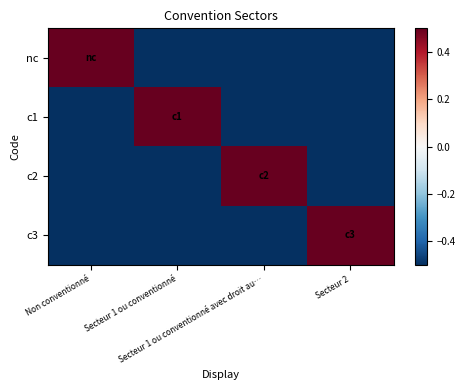

Reading right to left, list all the values displayed in this chart.

nc: Secteur 2=-0.5	Secteur 1 ou conventionné avec droit au…=-0.5	Secteur 1 ou conventionné=-0.5	Non conventionné=0.5
c1: Secteur 2=-0.5	Secteur 1 ou conventionné avec droit au…=-0.5	Secteur 1 ou conventionné=0.5	Non conventionné=-0.5
c2: Secteur 2=-0.5	Secteur 1 ou conventionné avec droit au…=0.5	Secteur 1 ou conventionné=-0.5	Non conventionné=-0.5
c3: Secteur 2=0.5	Secteur 1 ou conventionné avec droit au…=-0.5	Secteur 1 ou conventionné=-0.5	Non conventionné=-0.5